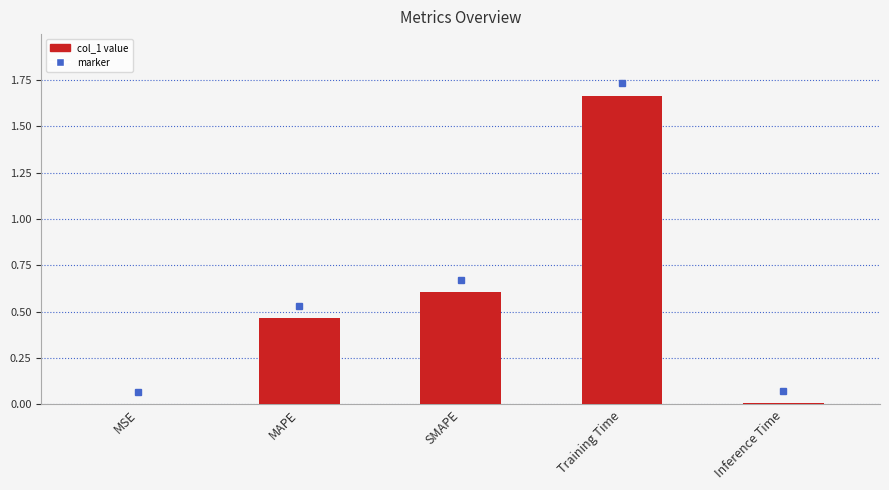

The chart shows a value of 0.0 at Inference Time. True or false?

True